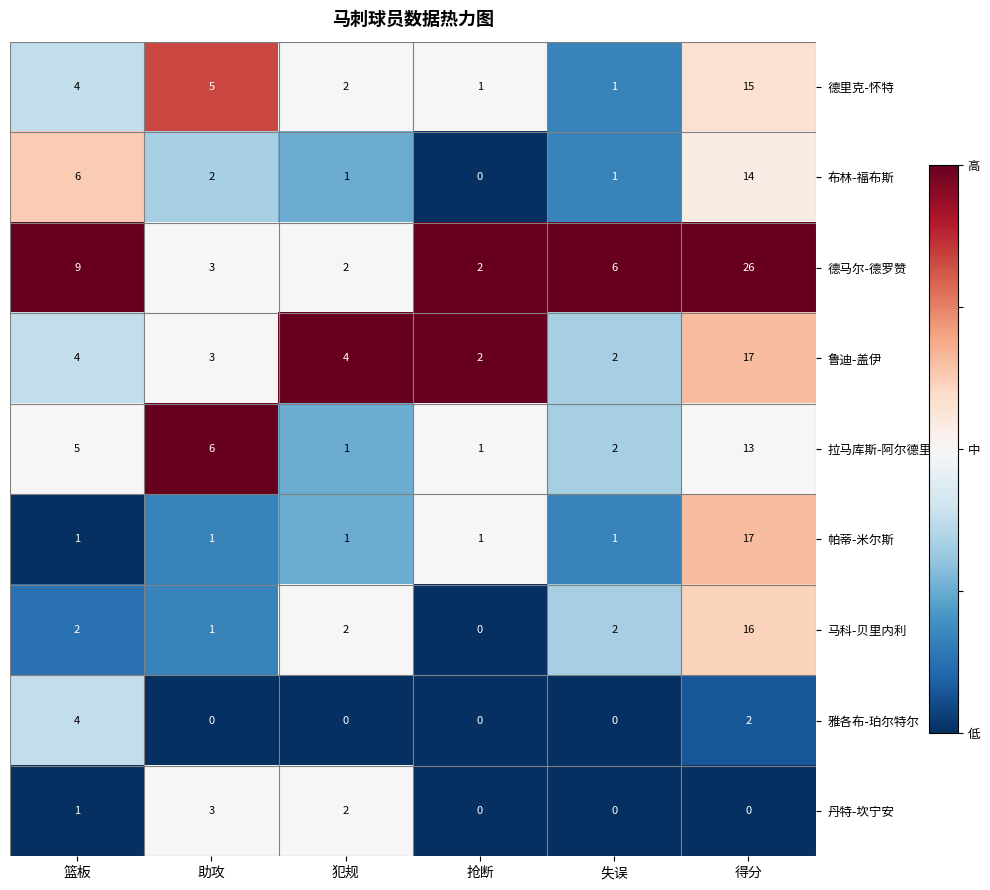

What is the spread (max minus min) of values at 失误?

6